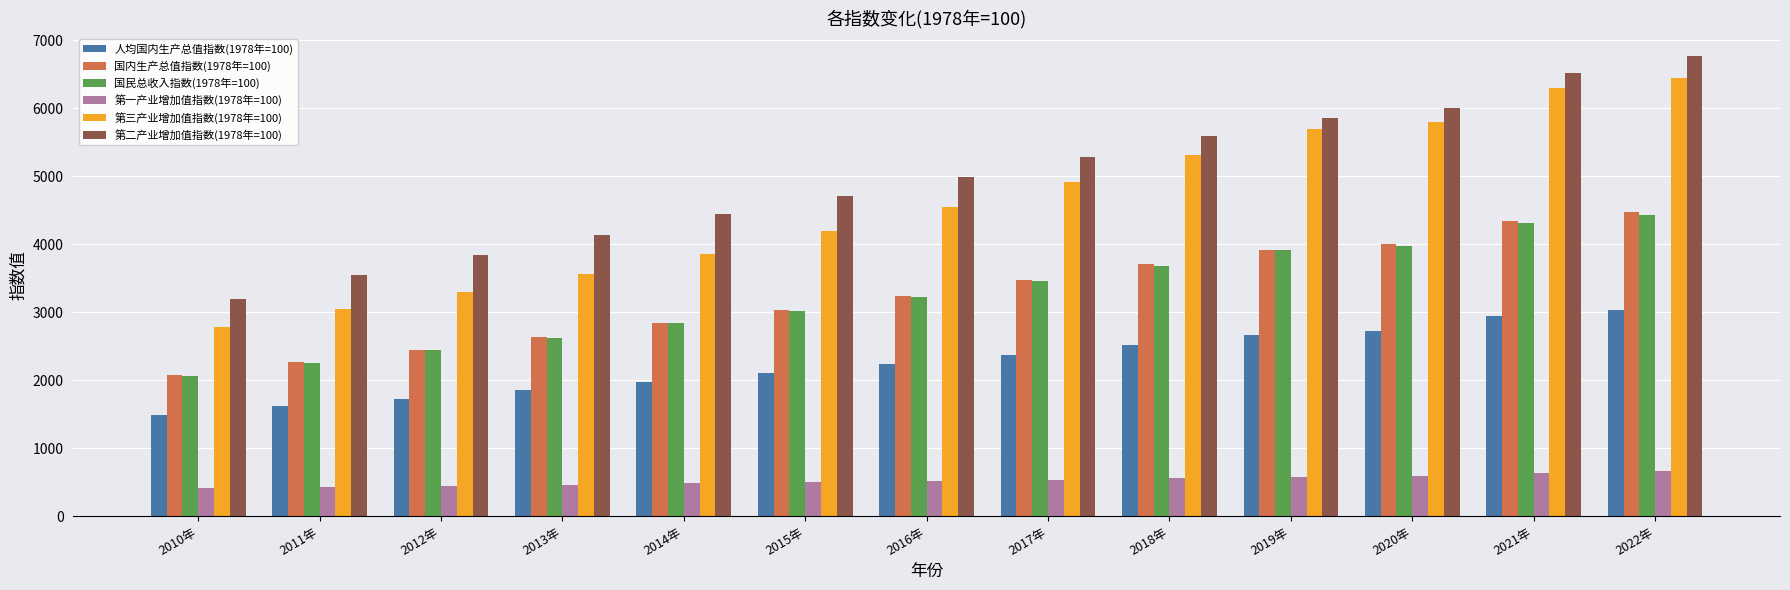

Which series has the widest spread of values?

第三产业增加值指数(1978年=100)